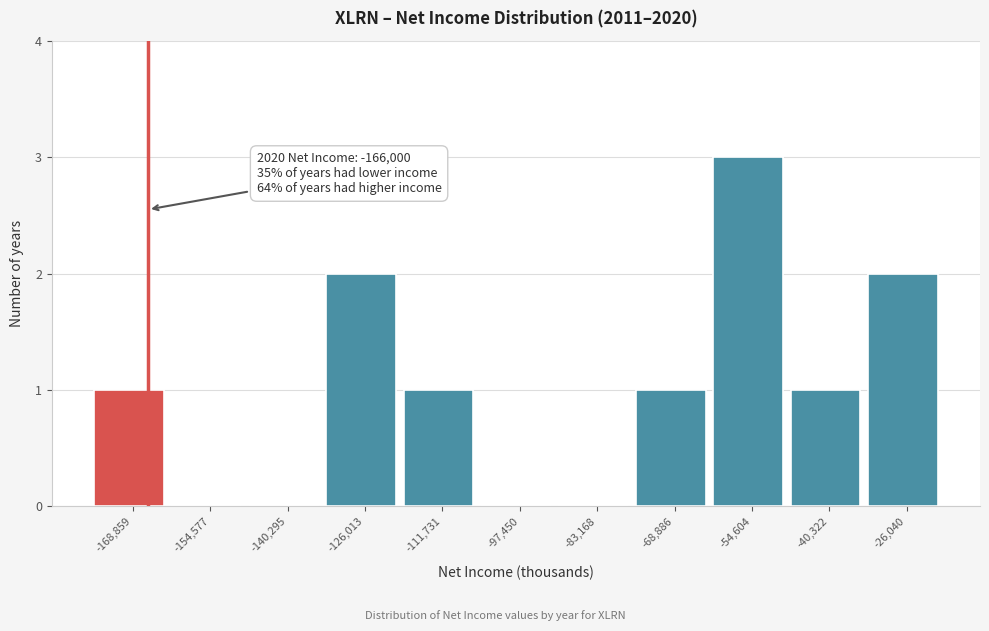

Which range on the x-axis has the tallest bar?

-62000 to -48000